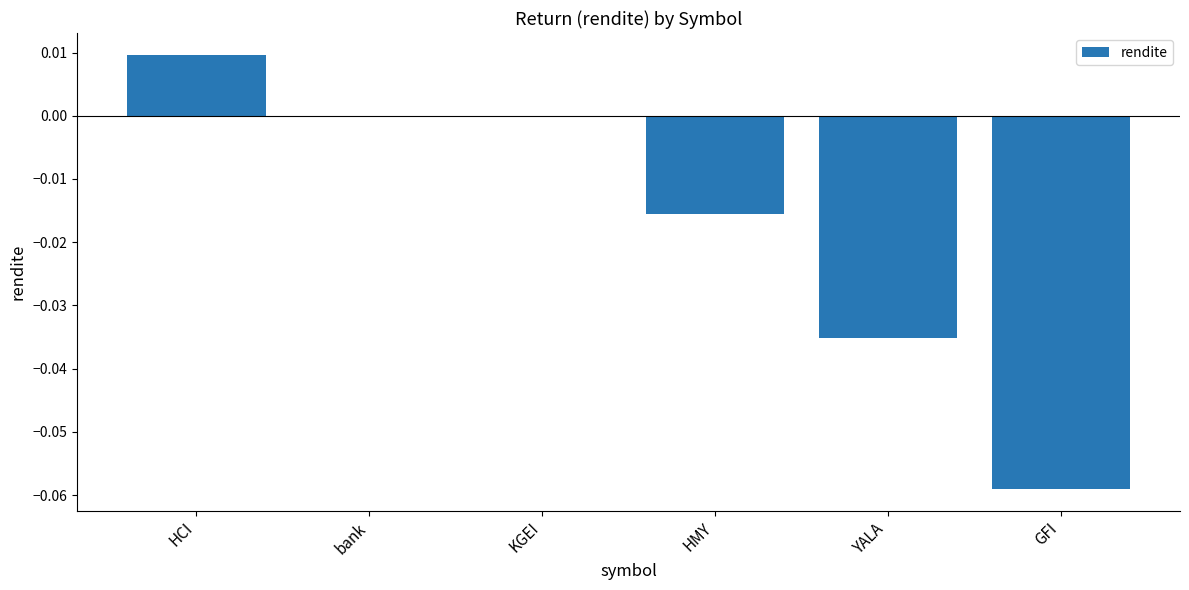

Which has a higher value, HCI or bank?

HCI